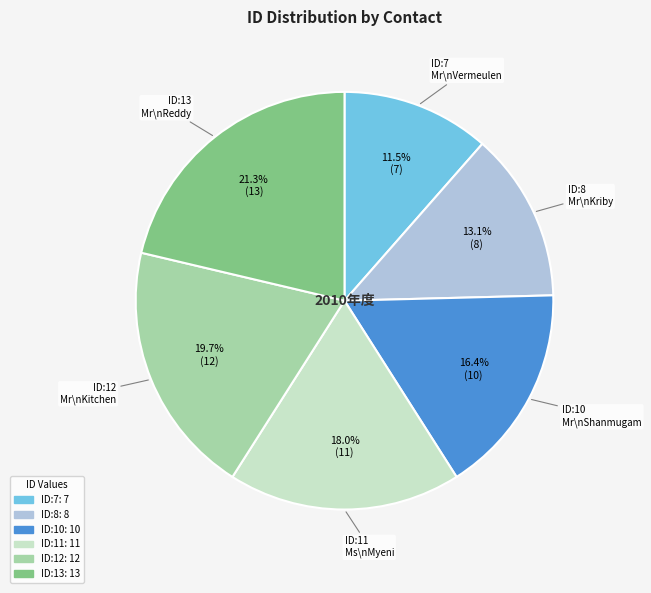

Is there any slice that represents more than half of the pie?

No